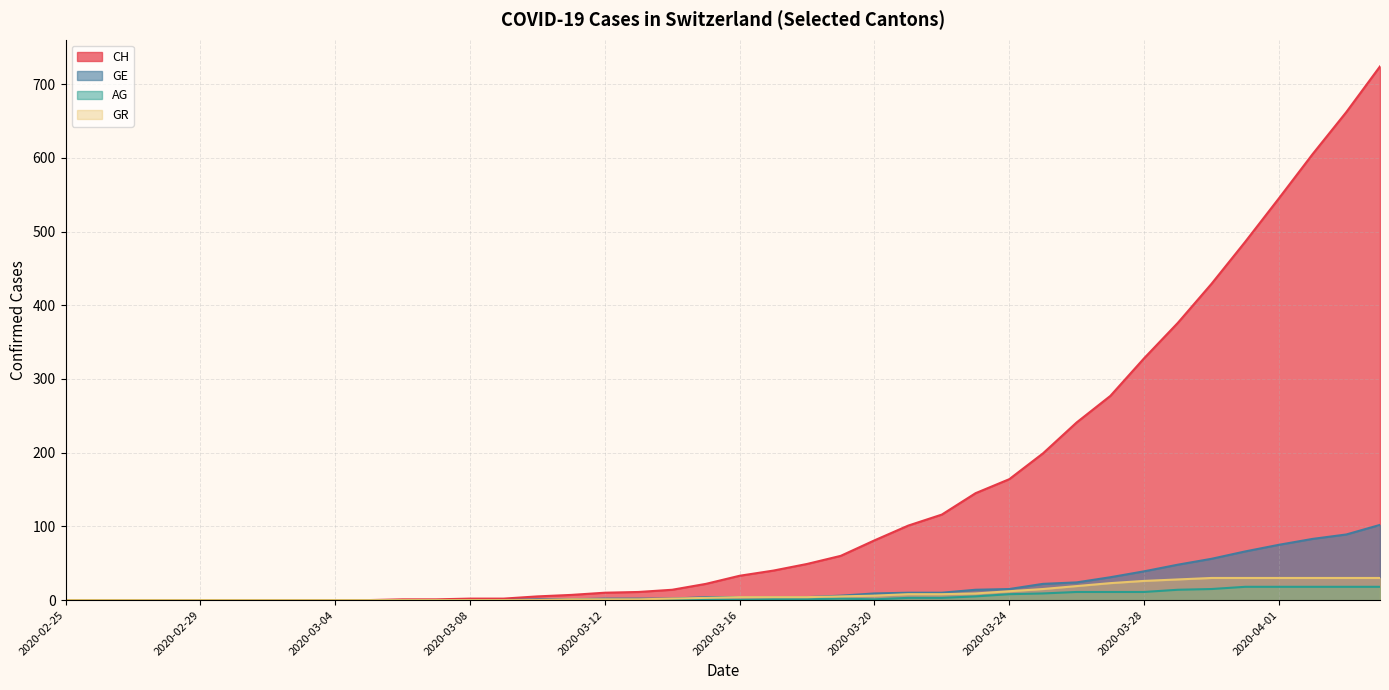

What is the sum of the GE values at 2020-02-29 and 2020-03-15?

4